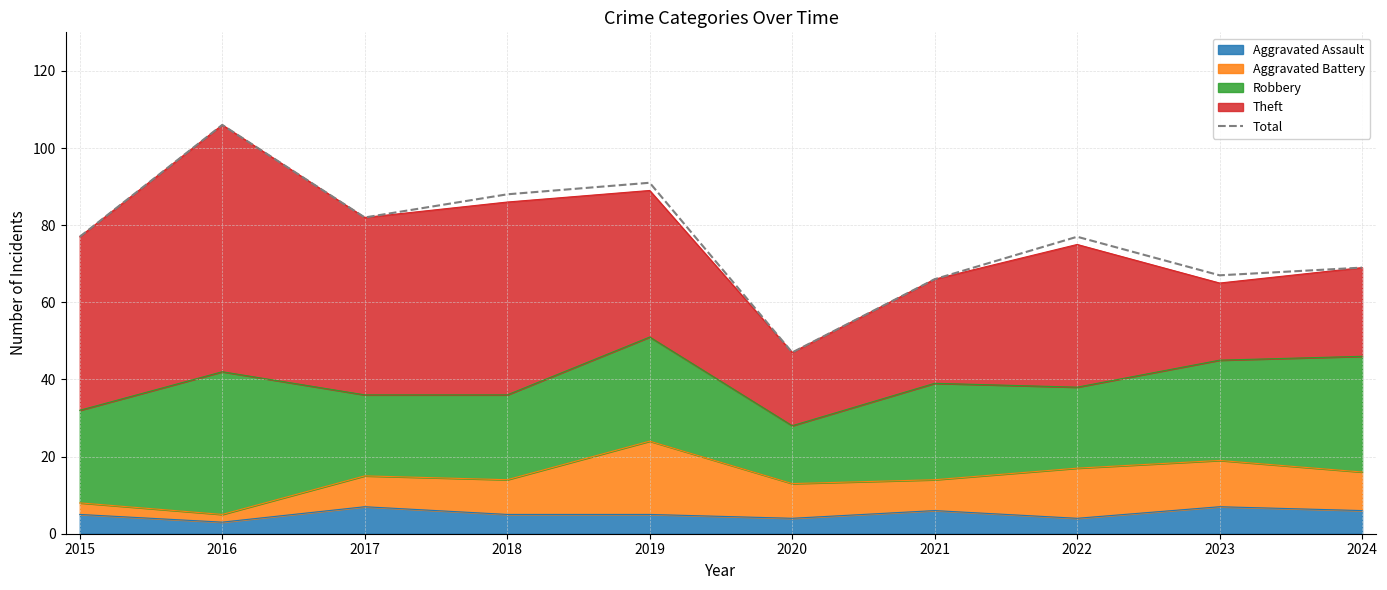

What is the difference between the maximum and second lowest values?

40